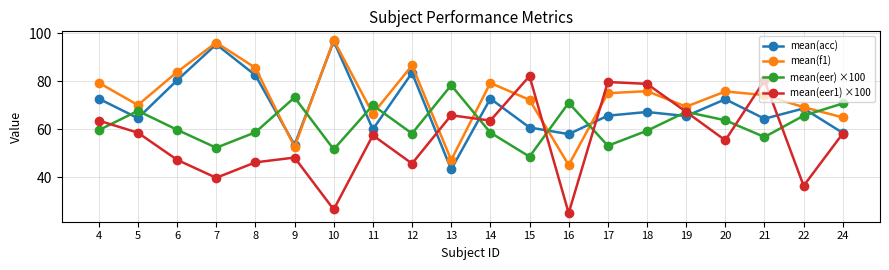

Where does the mean(f1) series first go above 75?

4